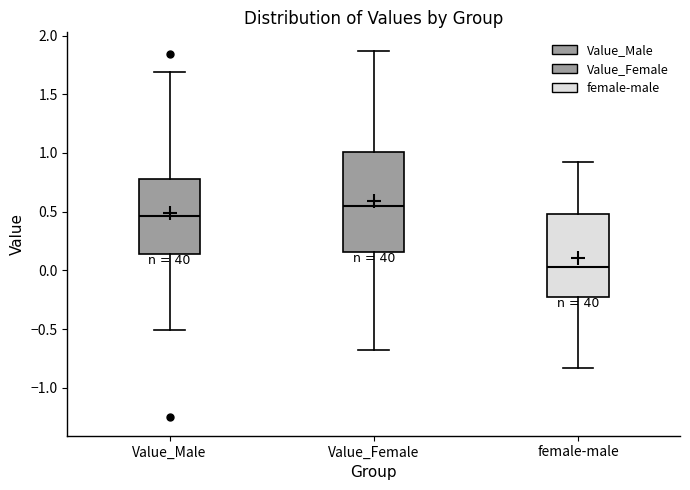

Reading left to right, transcribe this box plot: for each box, give where its median line is, the range the box spans, and where its two whiskers end, as read against the y-axis. The values are not printed on the chart, so give them approximately, as read against the axis.

Value_Male: median 0.45, box 0.15 to 0.80, whiskers -0.50 to 1.70
Value_Female: median 0.55, box 0.15 to 1.00, whiskers -0.70 to 1.85
female-male: median 0.05, box -0.25 to 0.50, whiskers -0.85 to 0.95